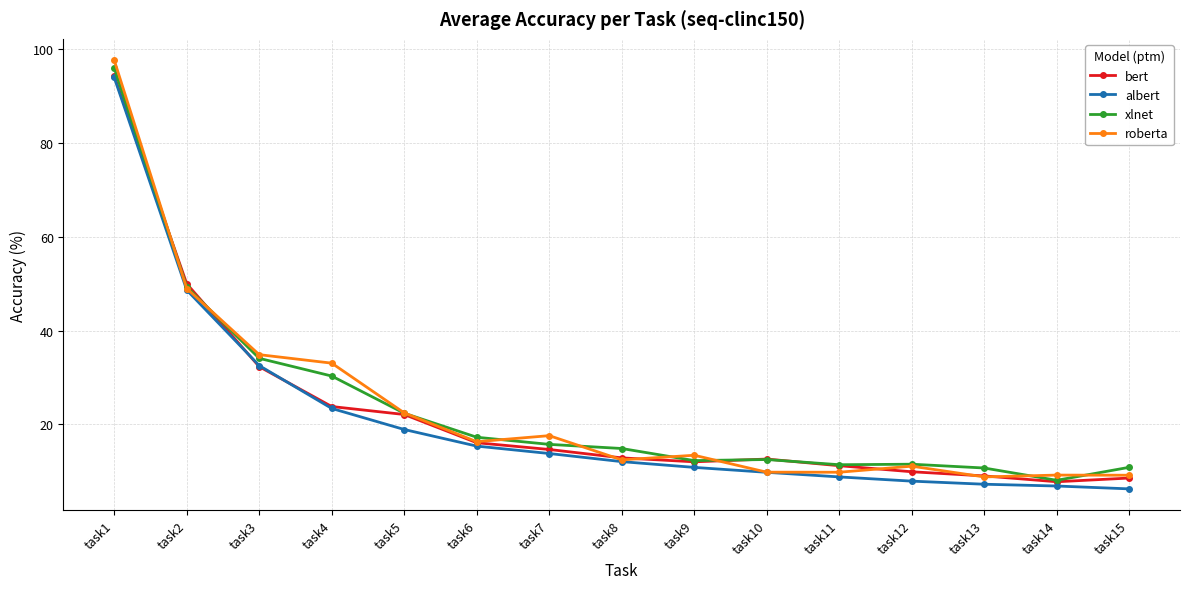

Which category has the highest value in the bert series?

task1